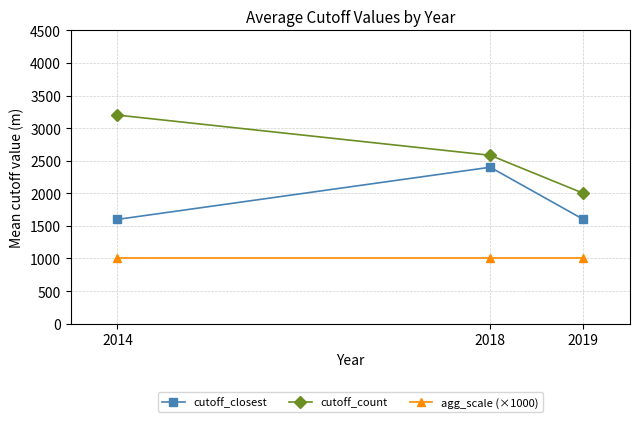

Which series has the widest spread of values?

cutoff_count